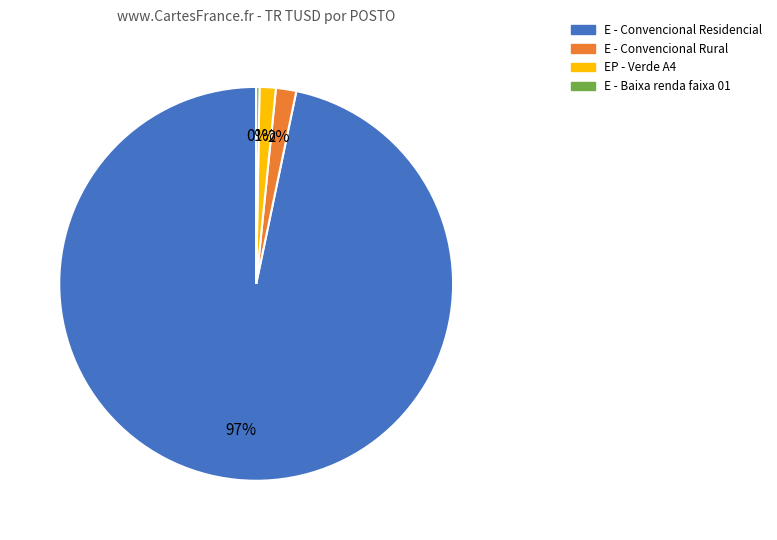

To the nearest percent, what percentage of the pie is E - Convencional Residencial?

97%